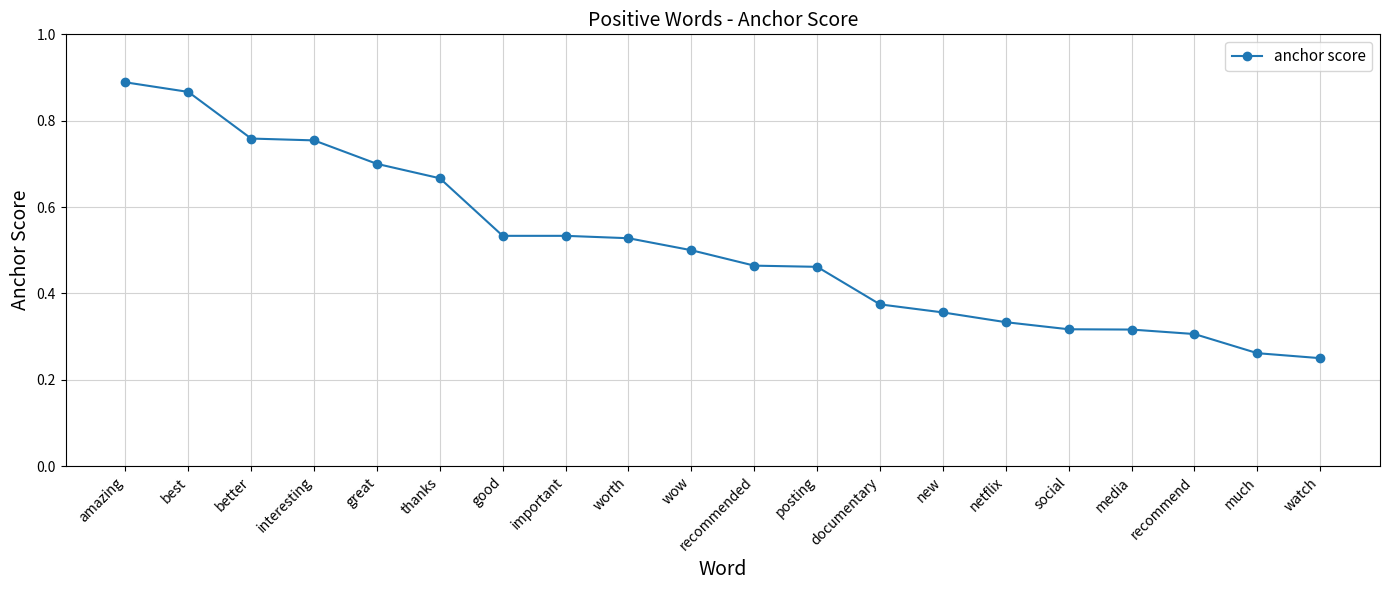

What is the label of the 17th point from the left?

media